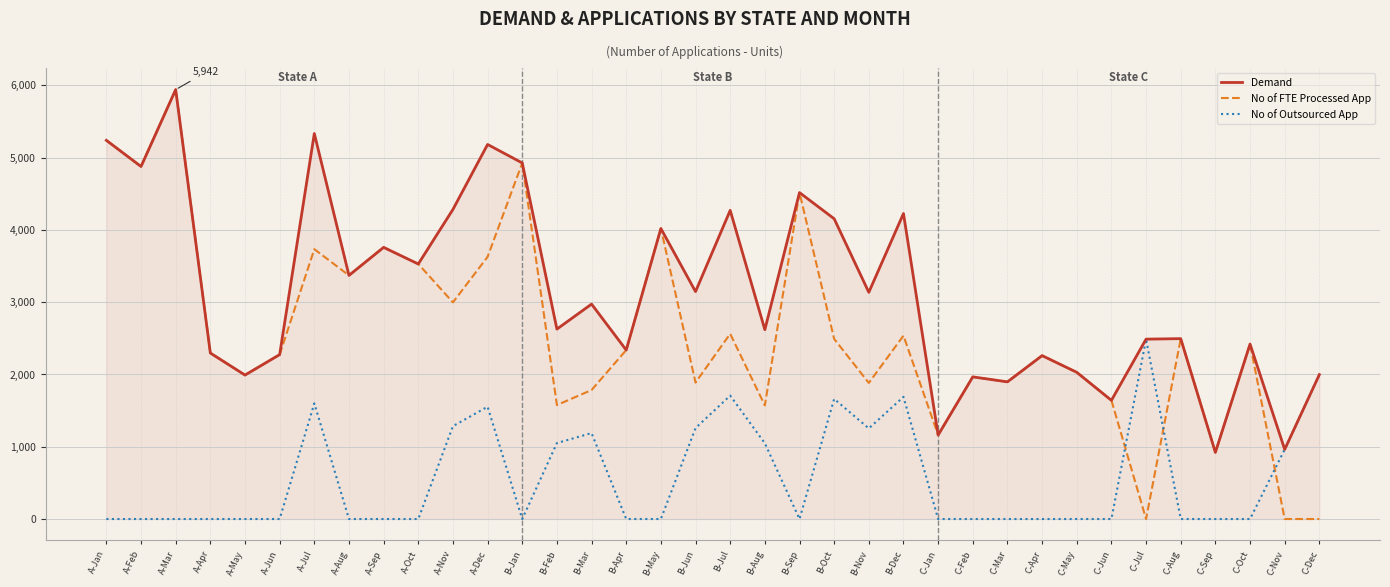

Which category has the highest value in the No of FTE Processed App series?

A-Mar